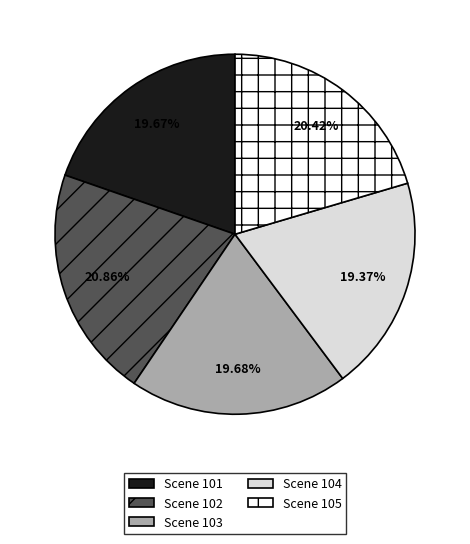

Is there a majority slice in this chart?

No